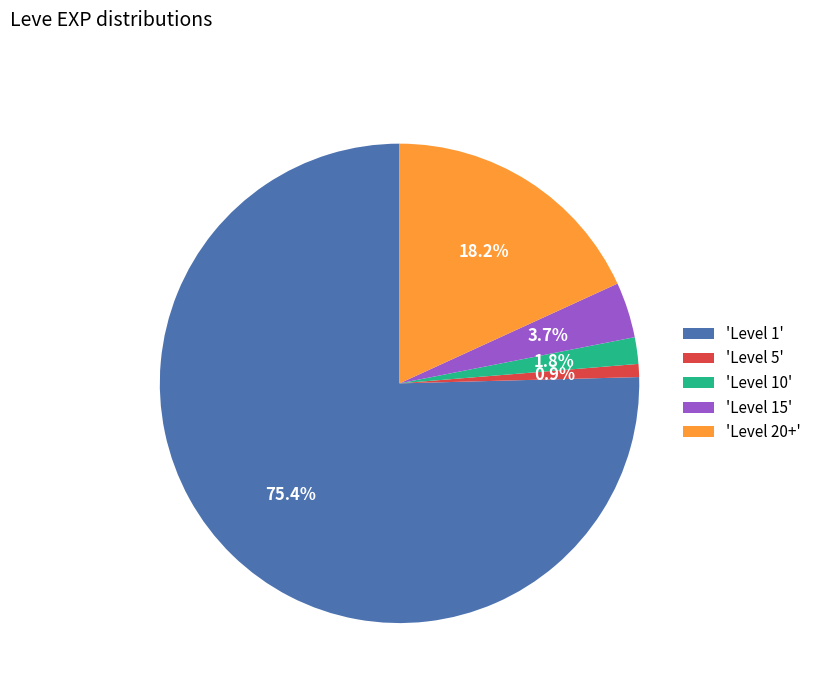

Does 'Level 1' account for over 50% of the chart?

Yes